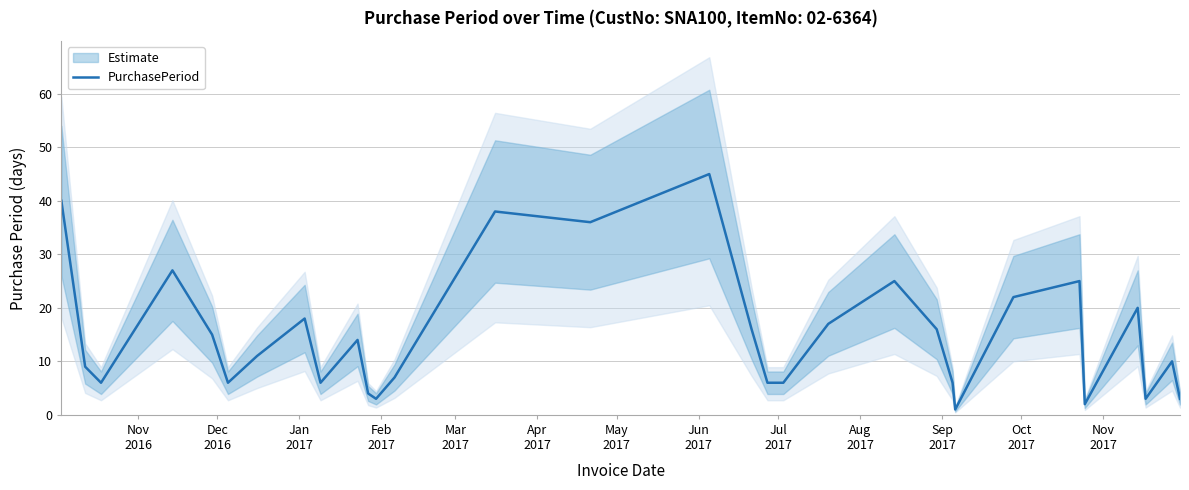

What is the sum of all values?

463